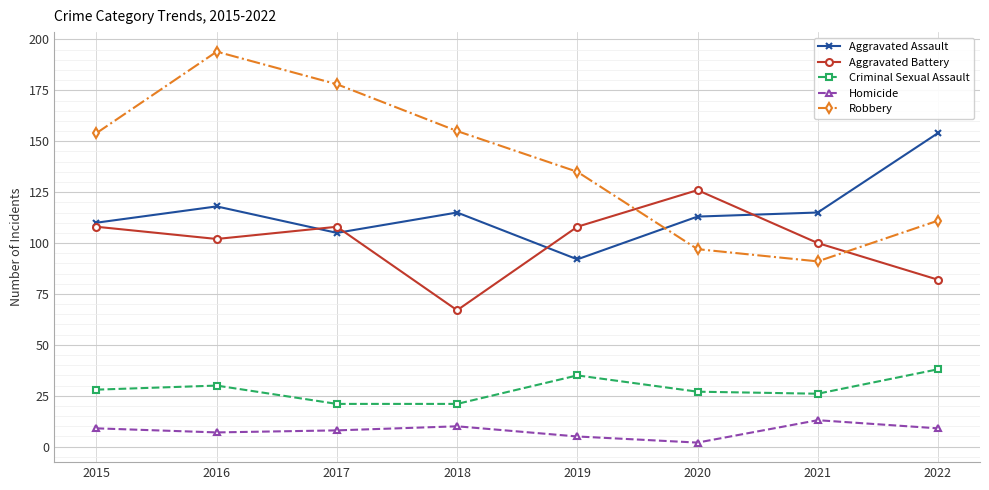

At which category is the sum across all series the highest?

2016